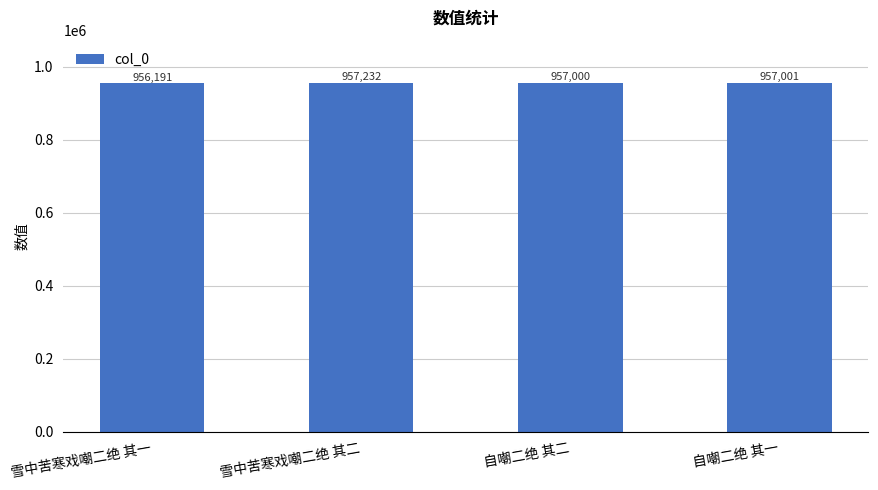

Reading right to left, list all the values displayed in this chart.

自嘲二绝 其一=957001	自嘲二绝 其二=957000	雪中苦寒戏嘲二绝 其二=957232	雪中苦寒戏嘲二绝 其一=956191